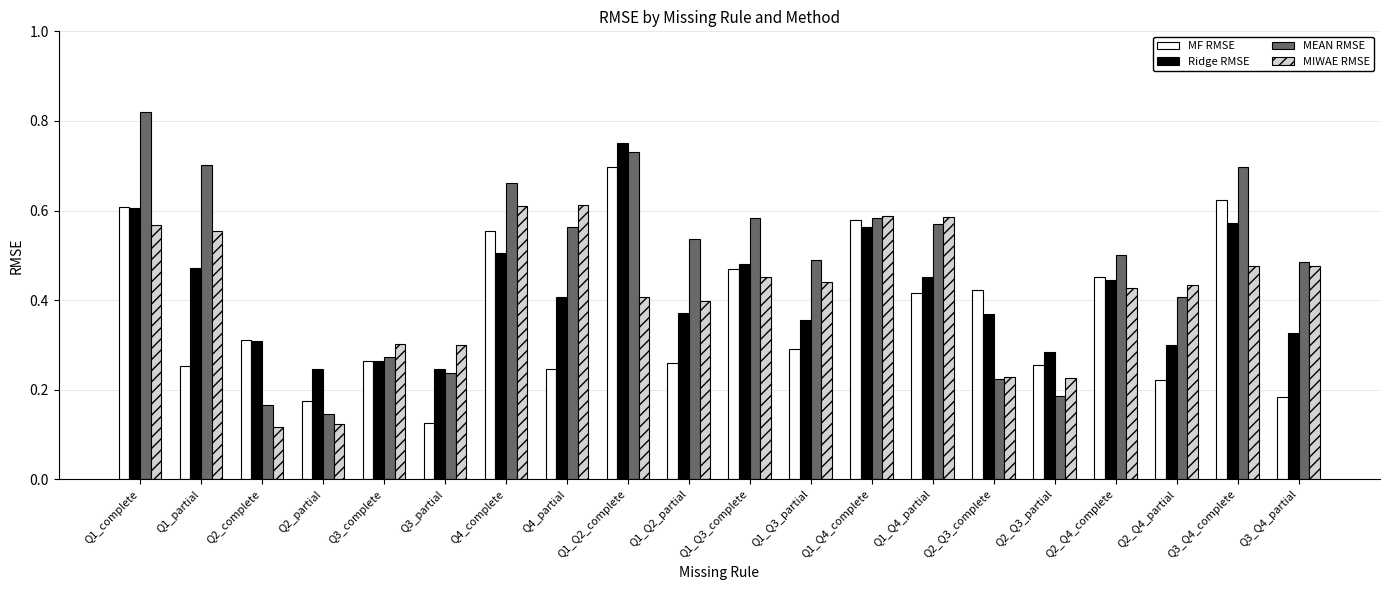

What position from the right is Q3_Q4_partial?

1